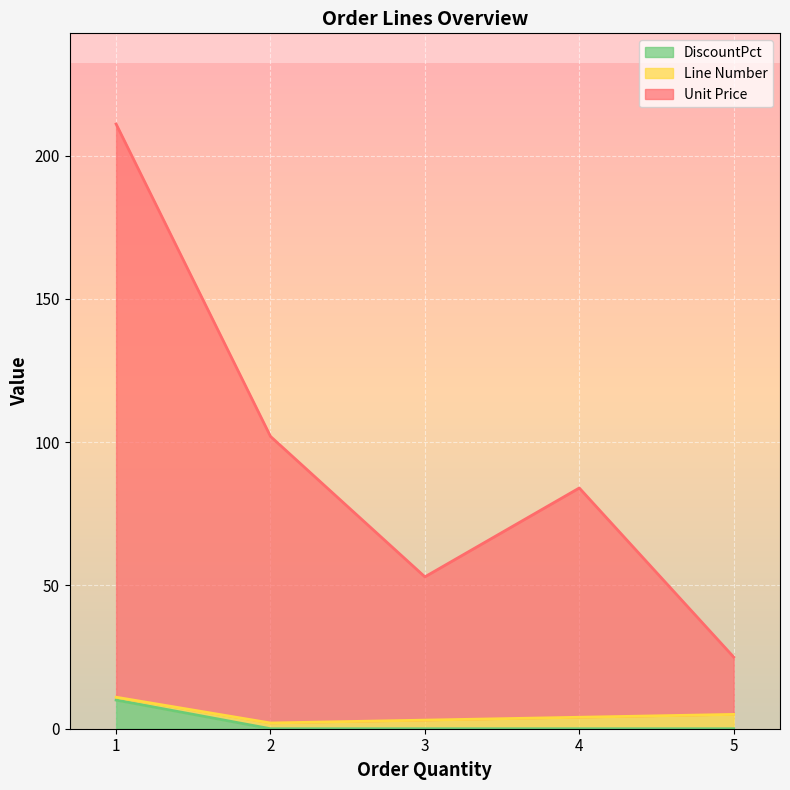

Which category has the lowest value in the DiscountPct series?

2